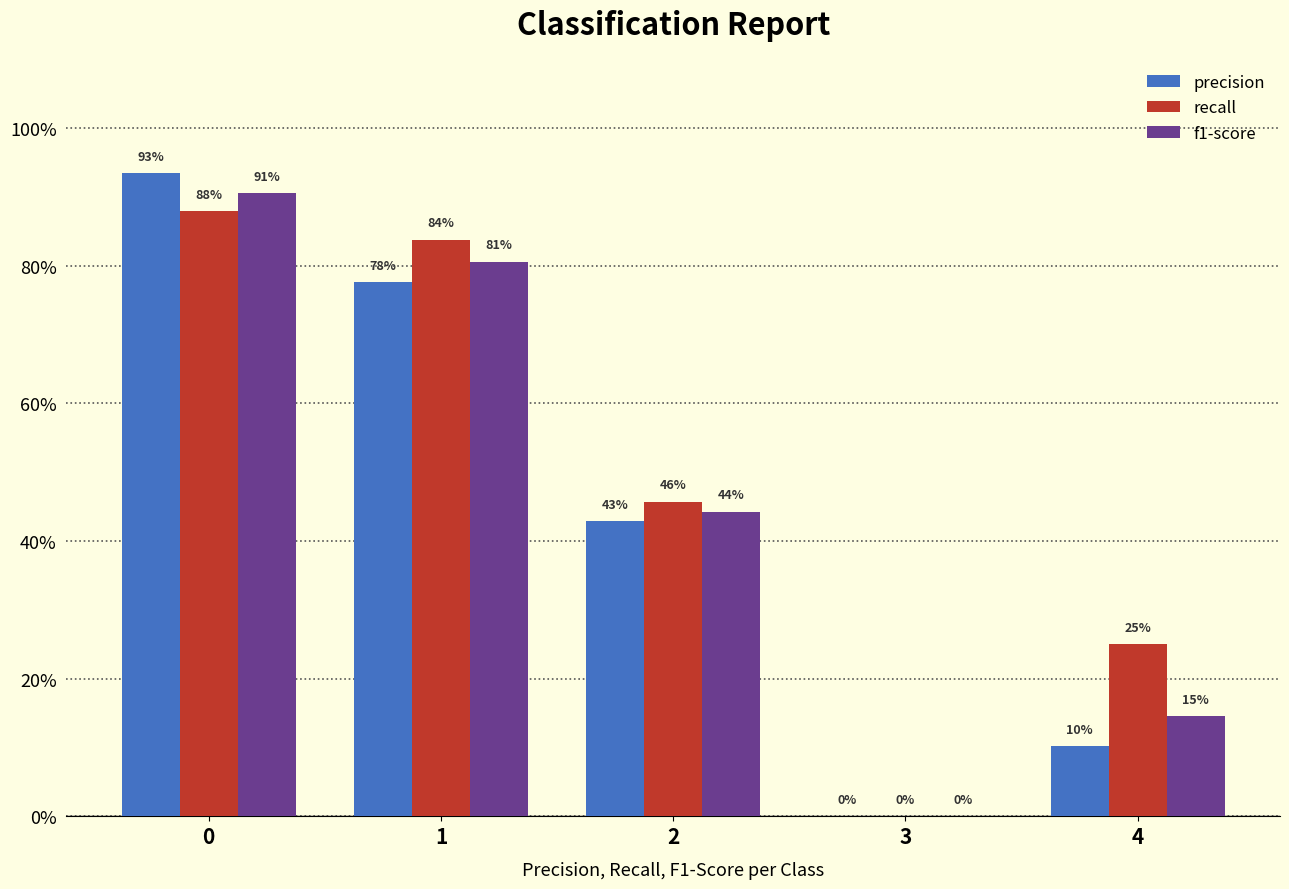

Rank the series by their average value, from lowest to highest.

precision, f1-score, recall